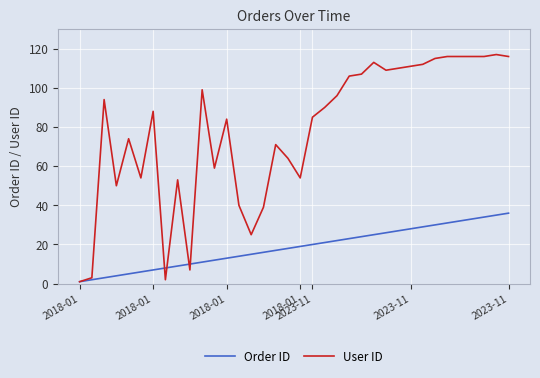

List the series in order of their overall mean, highest first.

User ID, Order ID